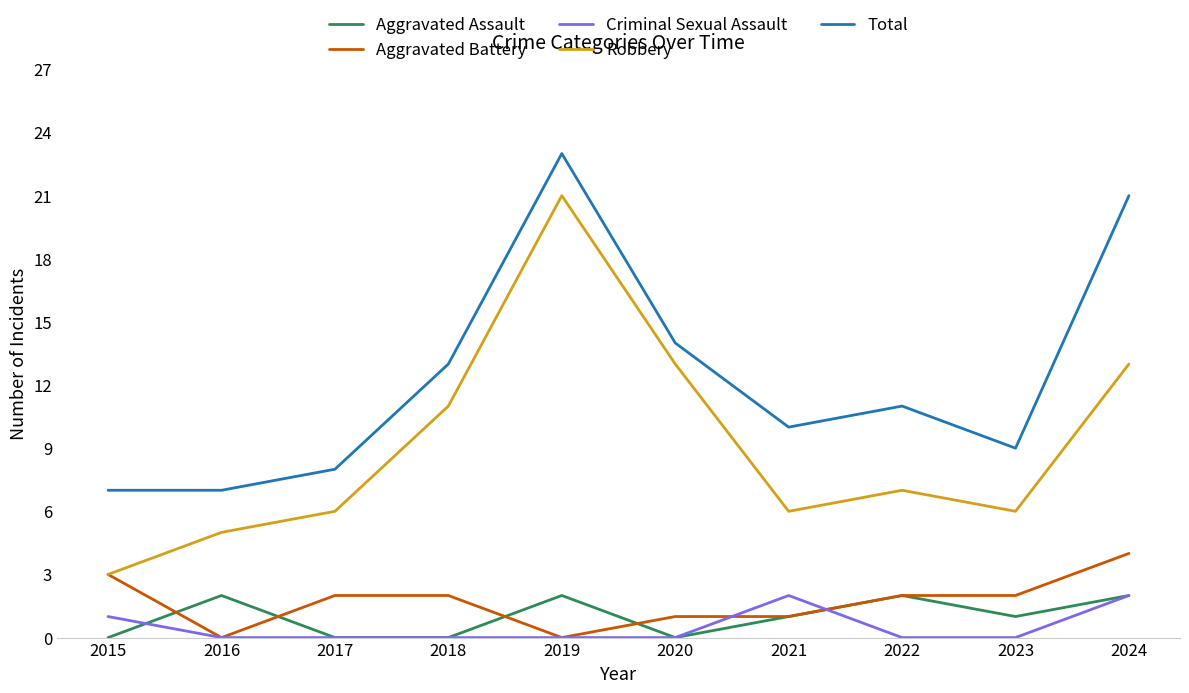

Reading left to right, transcribe all the data shown in this chart.

Aggravated Assault: 2015=0	2016=2	2017=0	2018=0	2019=2	2020=0	2021=1	2022=2	2023=1	2024=2
Aggravated Battery: 2015=3	2016=0	2017=2	2018=2	2019=0	2020=1	2021=1	2022=2	2023=2	2024=4
Criminal Sexual Assault: 2015=1	2016=0	2017=0	2018=0	2019=0	2020=0	2021=2	2022=0	2023=0	2024=2
Robbery: 2015=3	2016=5	2017=6	2018=11	2019=21	2020=13	2021=6	2022=7	2023=6	2024=13
Total: 2015=7	2016=7	2017=8	2018=13	2019=23	2020=14	2021=10	2022=11	2023=9	2024=21